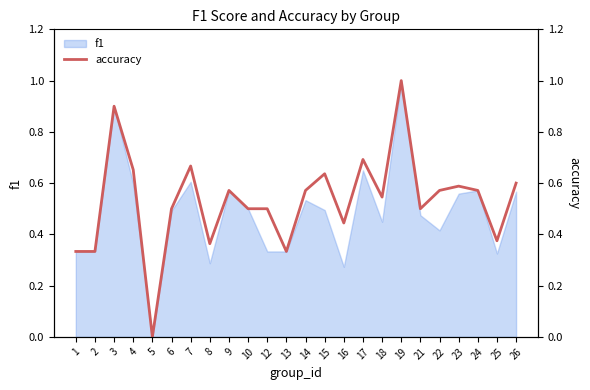

What is the value of the 23rd point from the left?

0.4